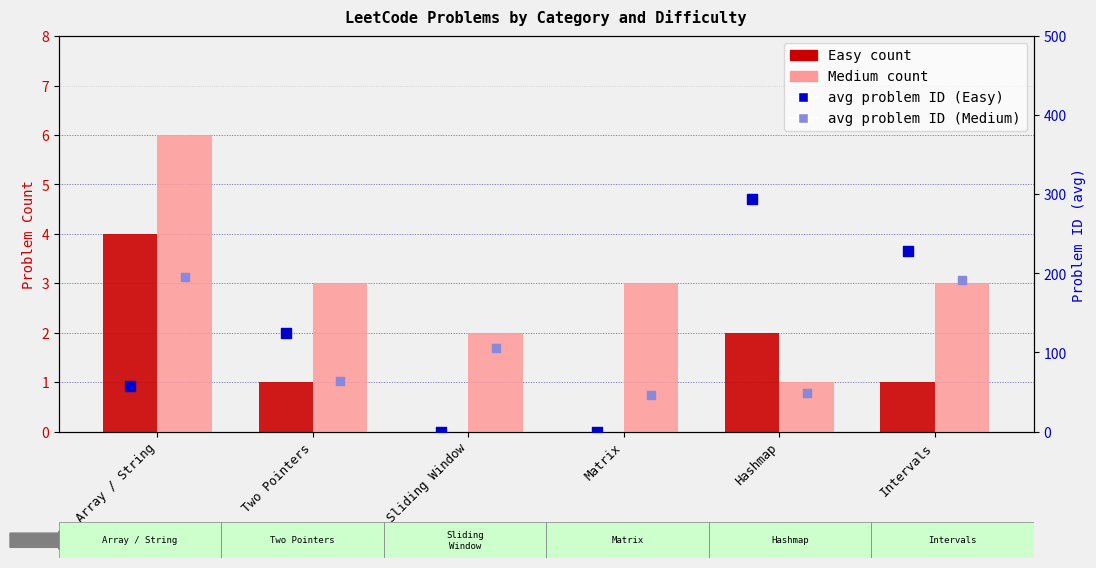

Which series contains the lowest Y value?

Easy count